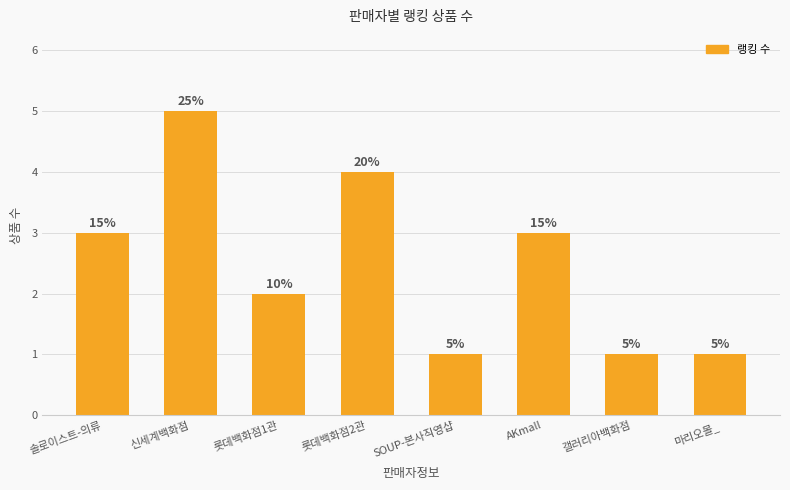

The value at 롯데백화점1관 is 1. True or false?

False